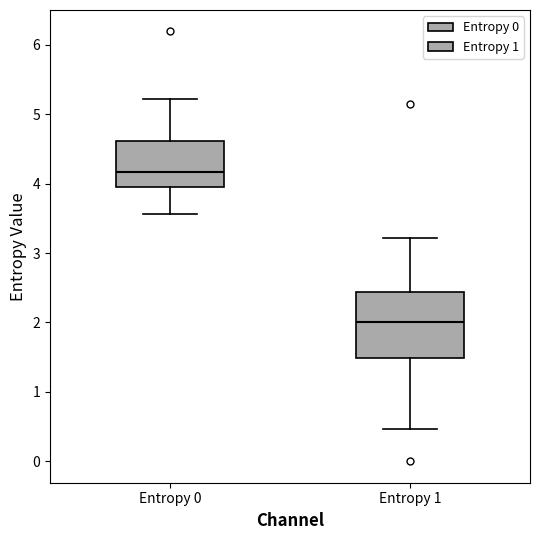

Reading left to right, transcribe this box plot: for each box, give where its median line is, the range the box spans, and where its two whiskers end, as read against the y-axis. The values are not printed on the chart, so give them approximately, as read against the axis.

Entropy 0: median 4.2, box 4.0 to 4.6, whiskers 3.6 to 5.2
Entropy 1: median 2.0, box 1.5 to 2.4, whiskers 0.5 to 3.2